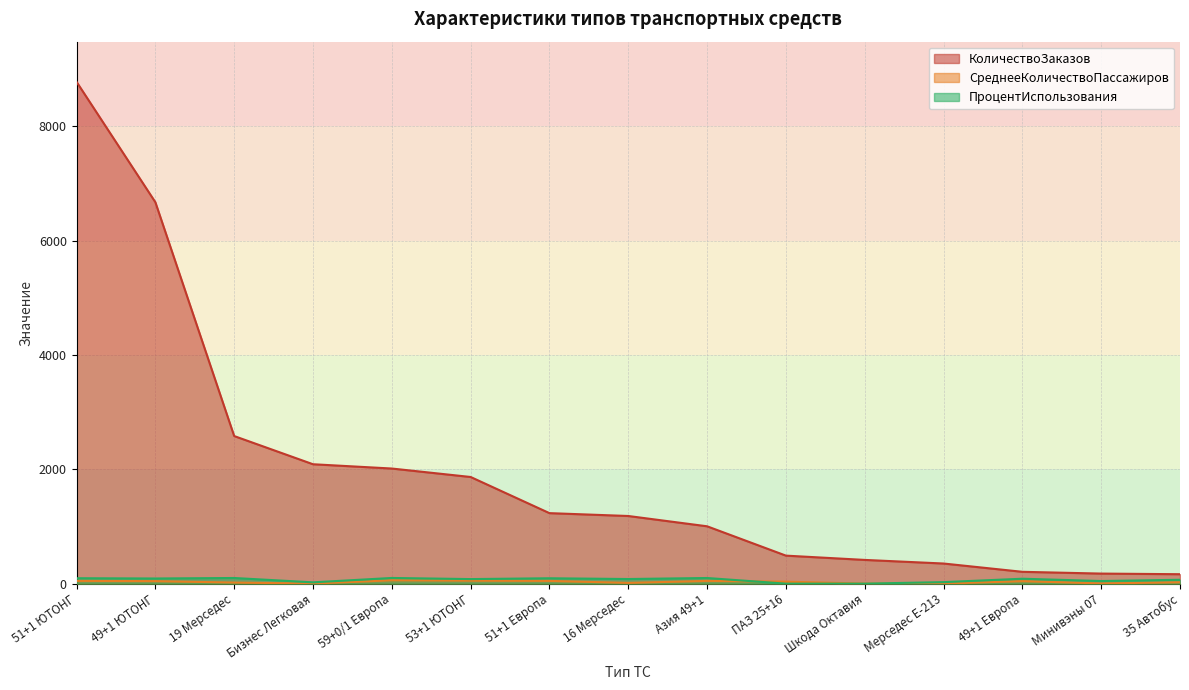

What is the total value across all series at Бизнес Легковая?

2112.1